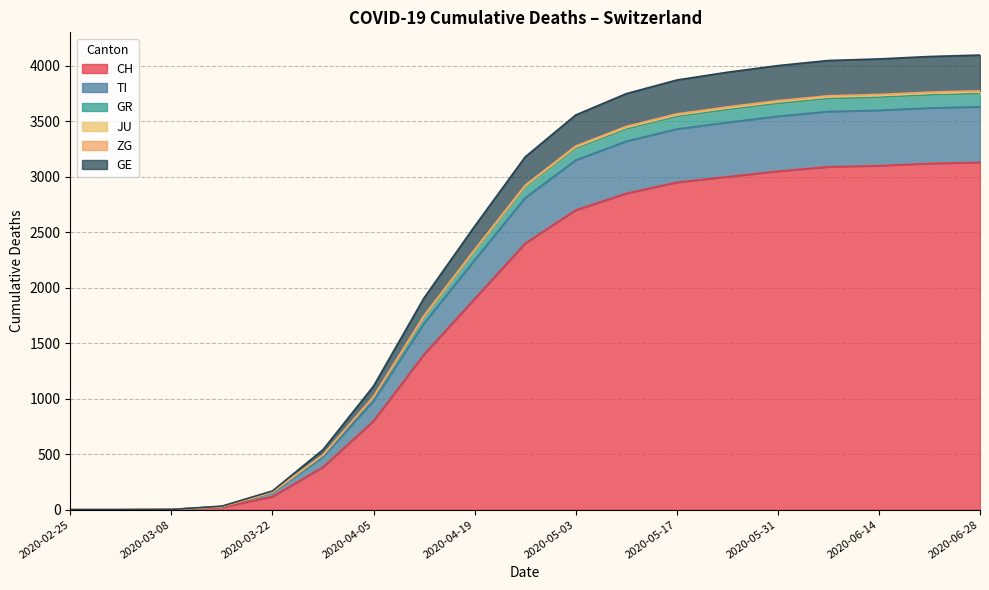

True or false: CH and TI intersect in this chart.

False